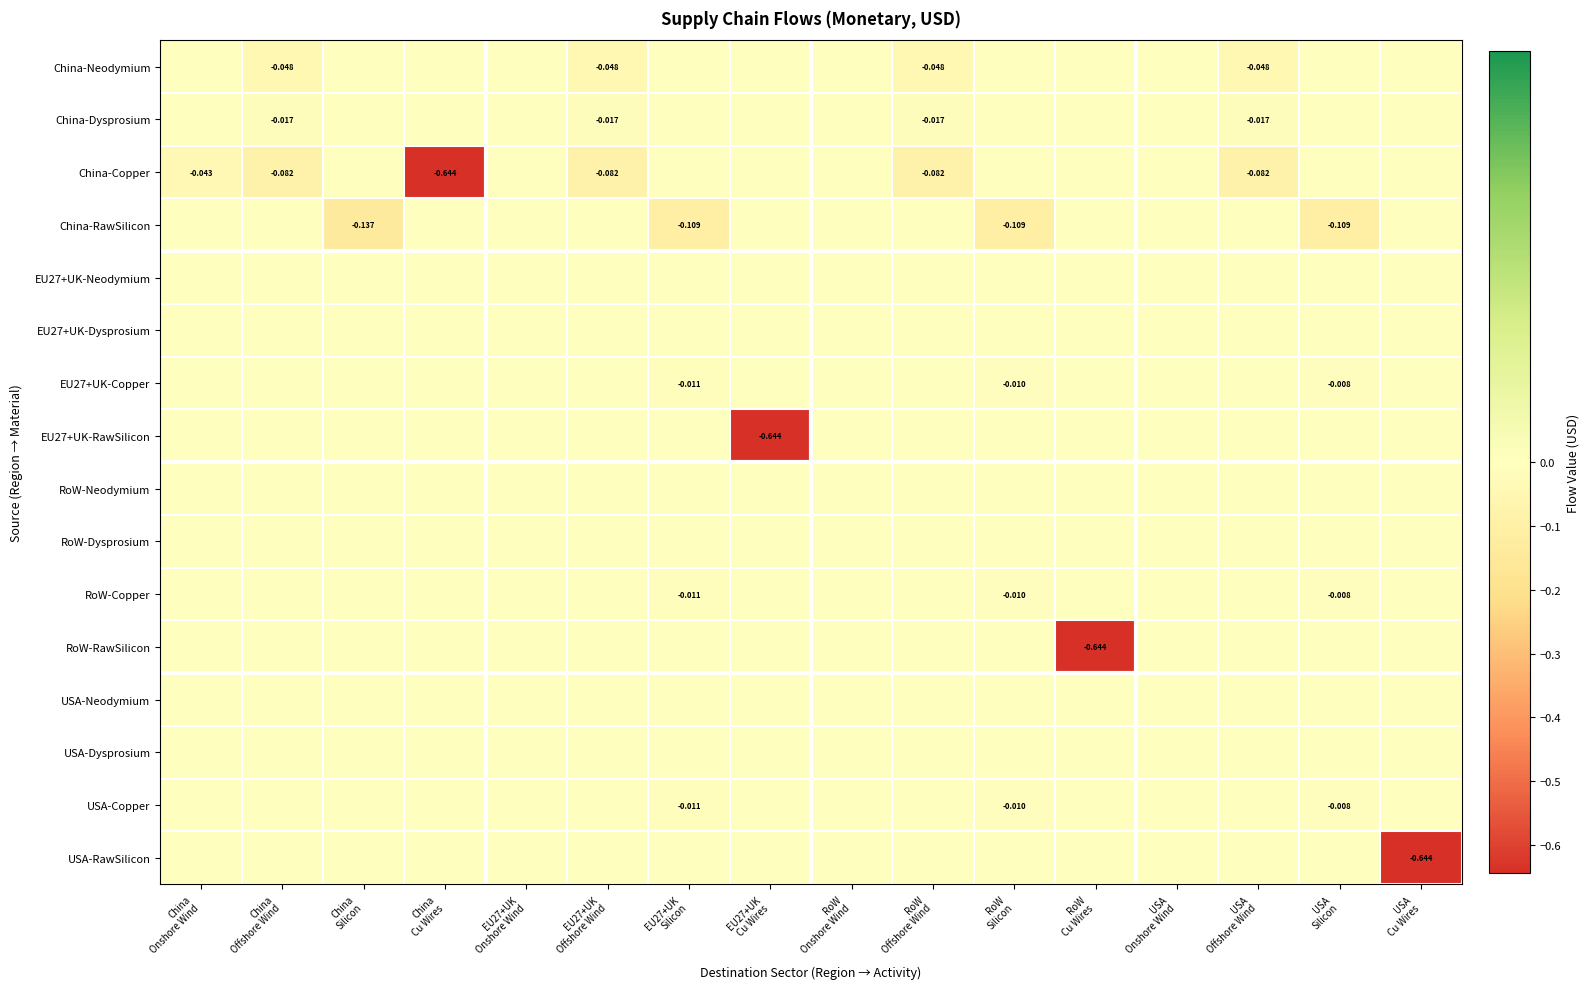

Rank the categories by China-Dysprosium value from lowest to highest.

China Offshore Wind, EU27+UK Offshore Wind, RoW Offshore Wind, USA Offshore Wind, China Onshore Wind, China Silicon, China Cu Wires, EU27+UK Onshore Wind, EU27+UK Silicon, EU27+UK Cu Wires, RoW Onshore Wind, RoW Silicon, RoW Cu Wires, USA Onshore Wind, USA Silicon, USA Cu Wires